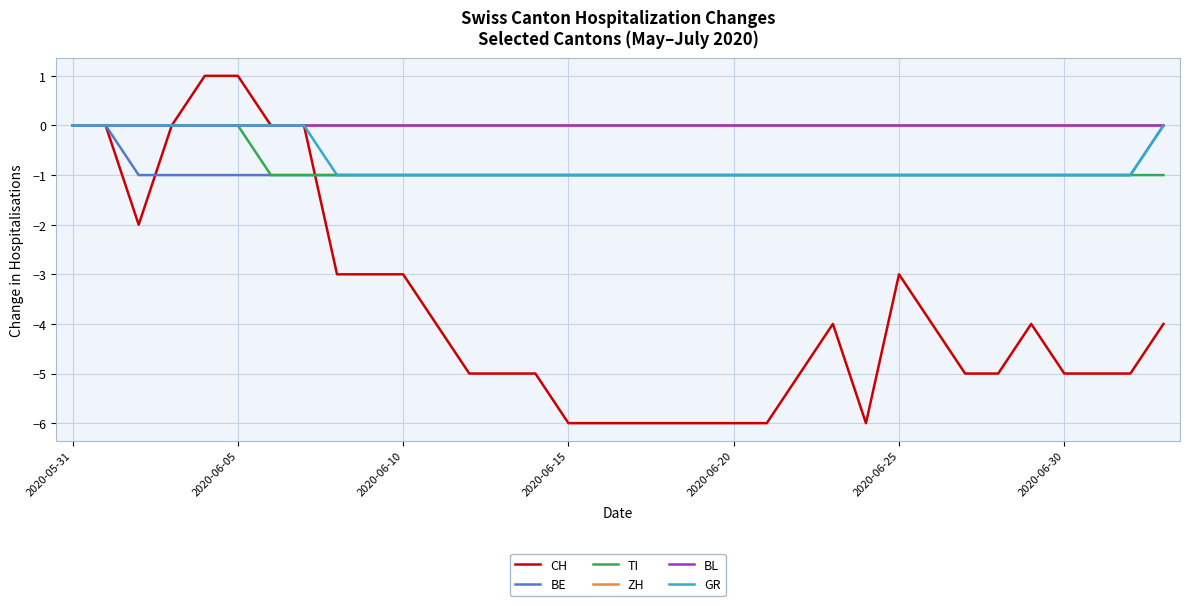

Does the chart display data point markers on the line(s)?

No